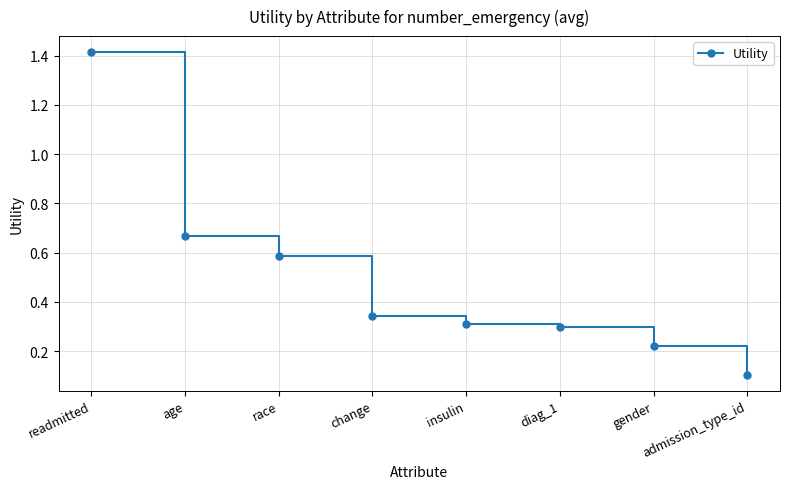

What is the label of the 6th point from the left?

diag_1